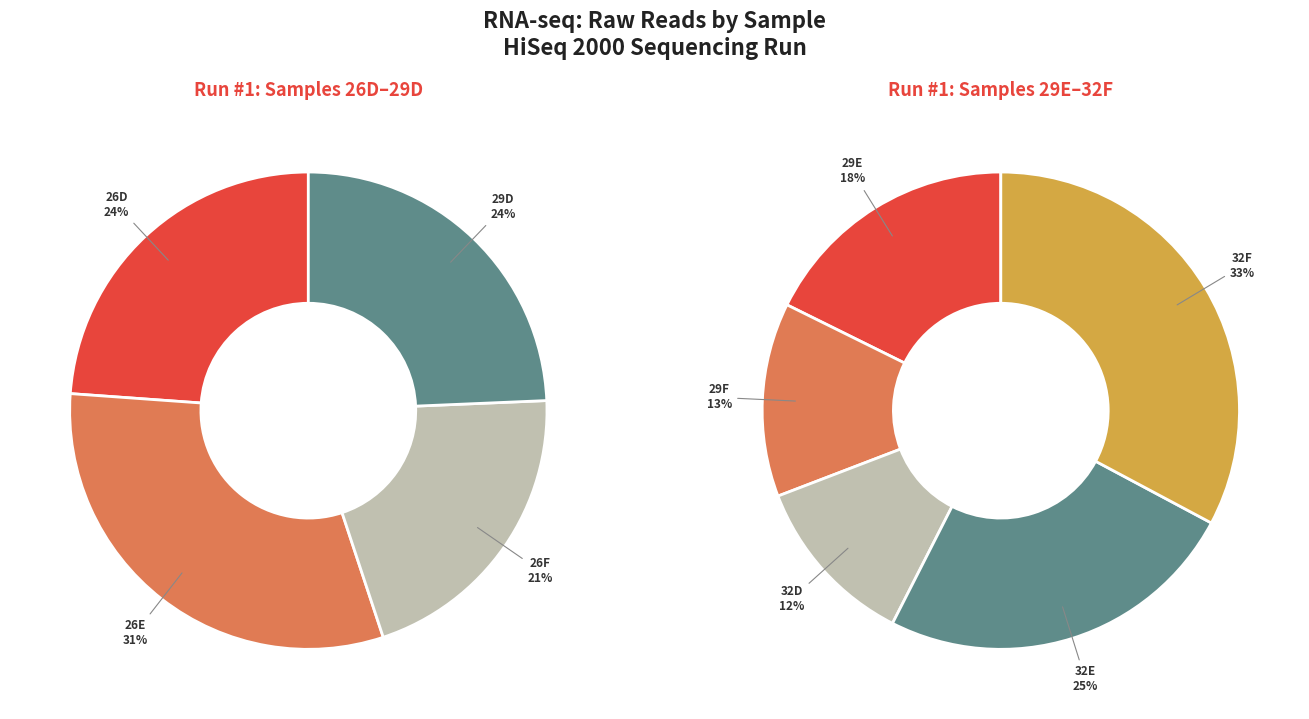

How many slices are in this pie chart?

9